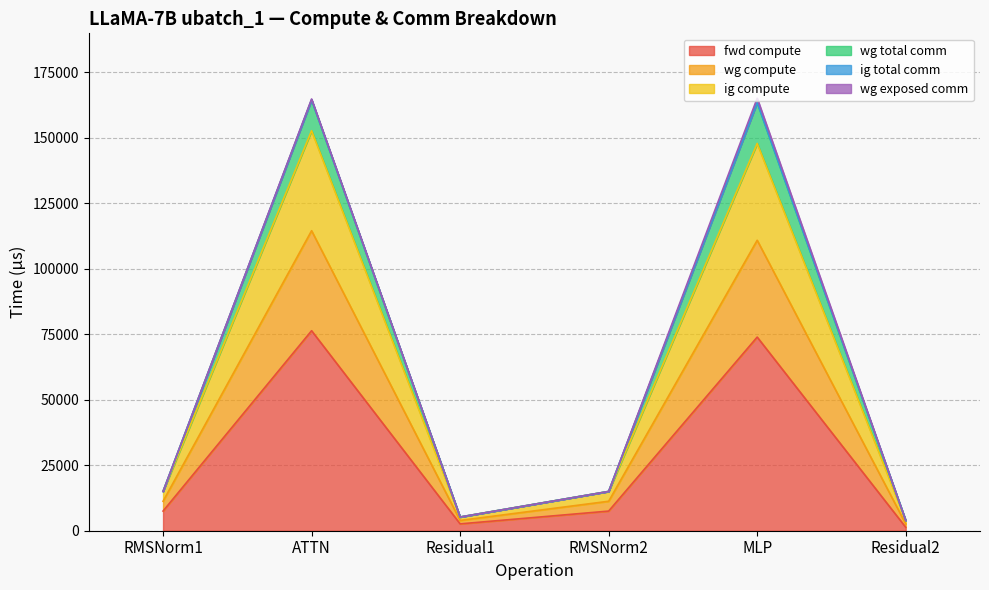

Does the chart display data point markers on the line(s)?

No